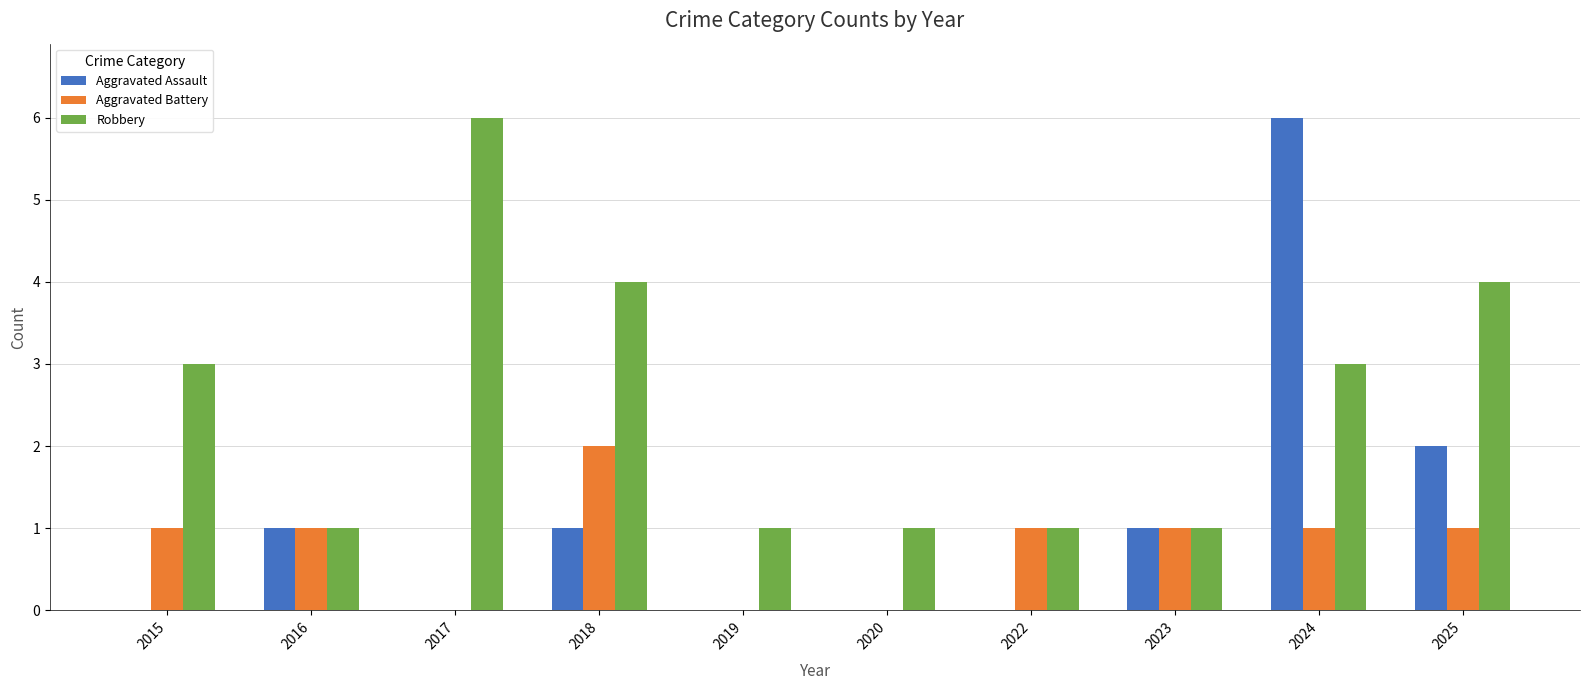

What is the difference between the Aggravated Battery values at 2017 and 2024?

1